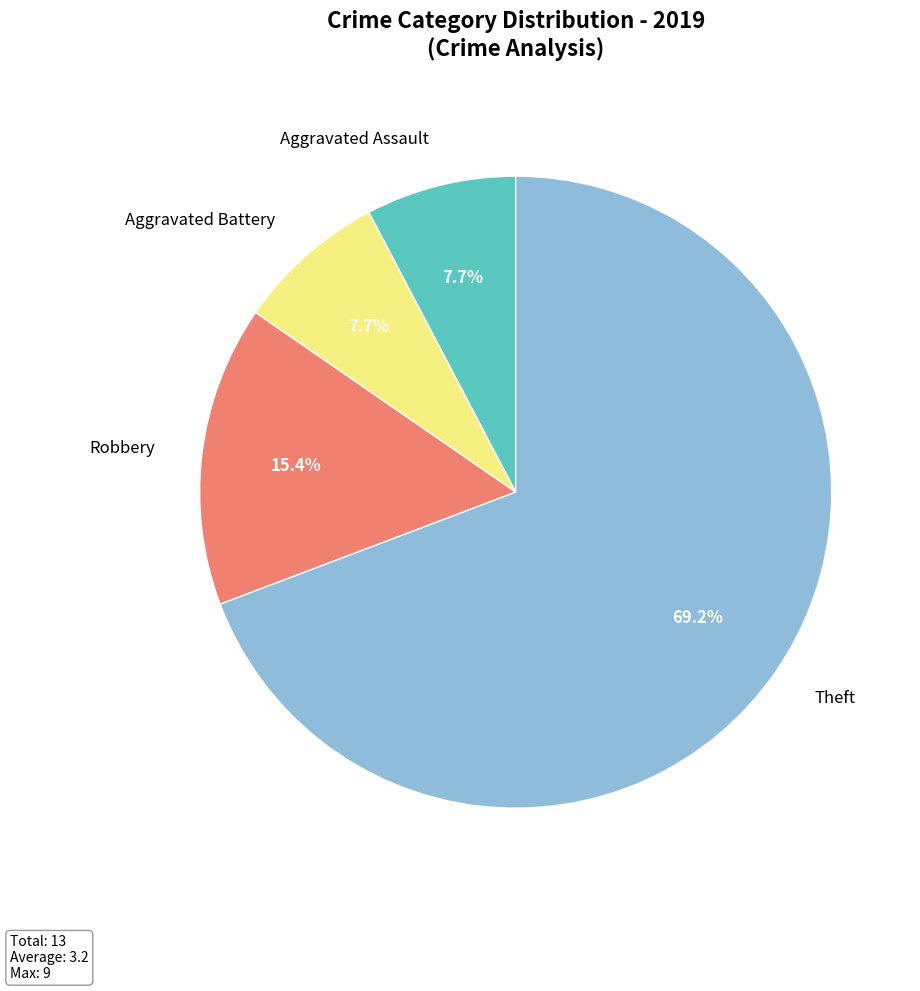

Which slice is the largest?

Theft